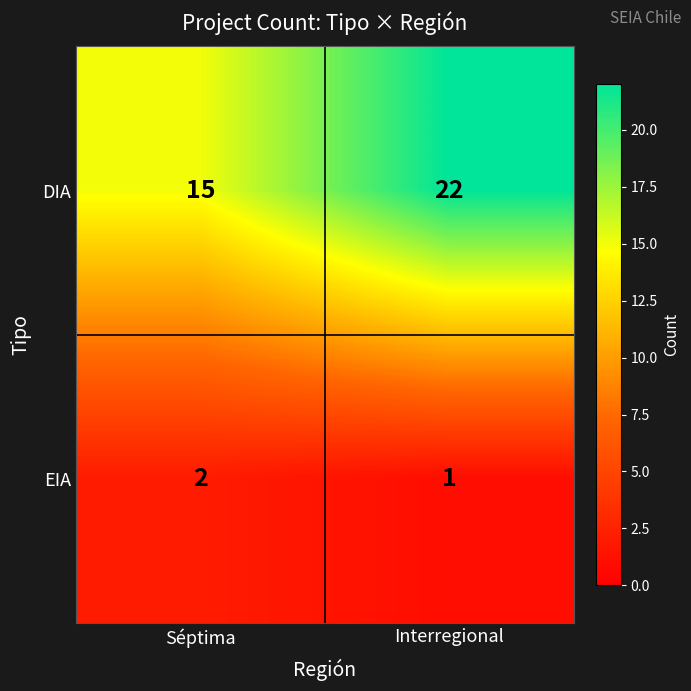

At which category is the sum across all series the highest?

Interregional